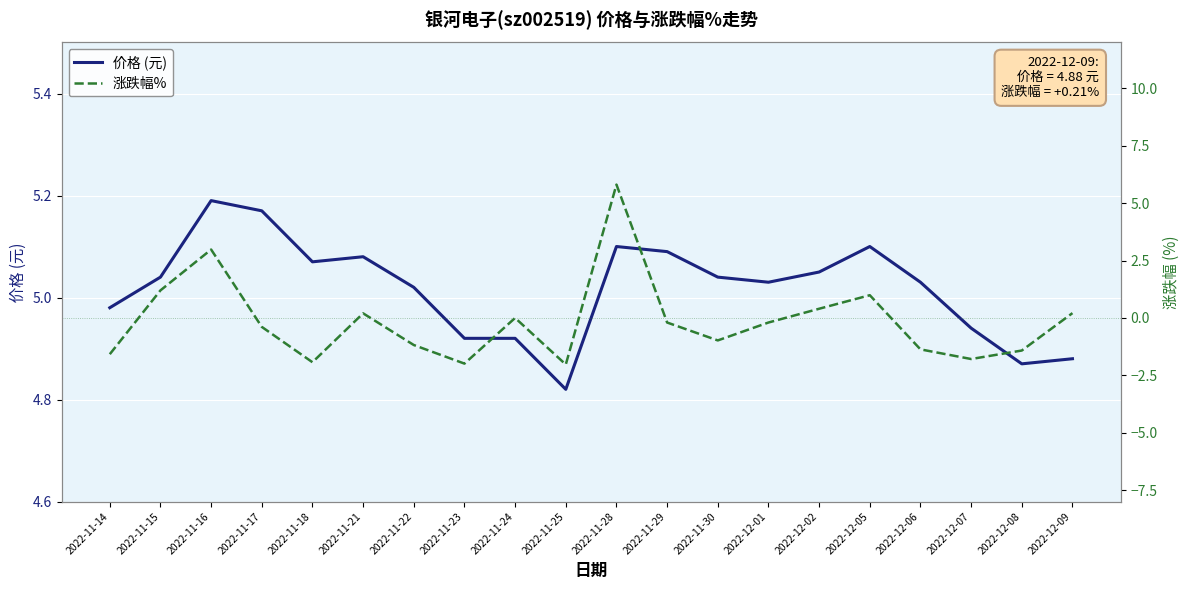

Is the value of 涨跌幅% at 2022-12-09 greater than the value of 价格 (元) at 2022-12-08?

No